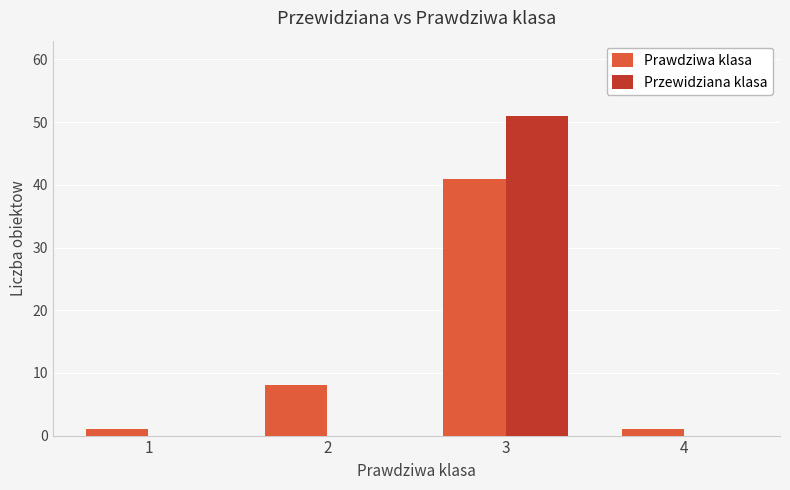

Reading left to right, transcribe all the data shown in this chart.

Prawdziwa klasa: 1	8	41	1
Przewidziana klasa: 0	0	51	0